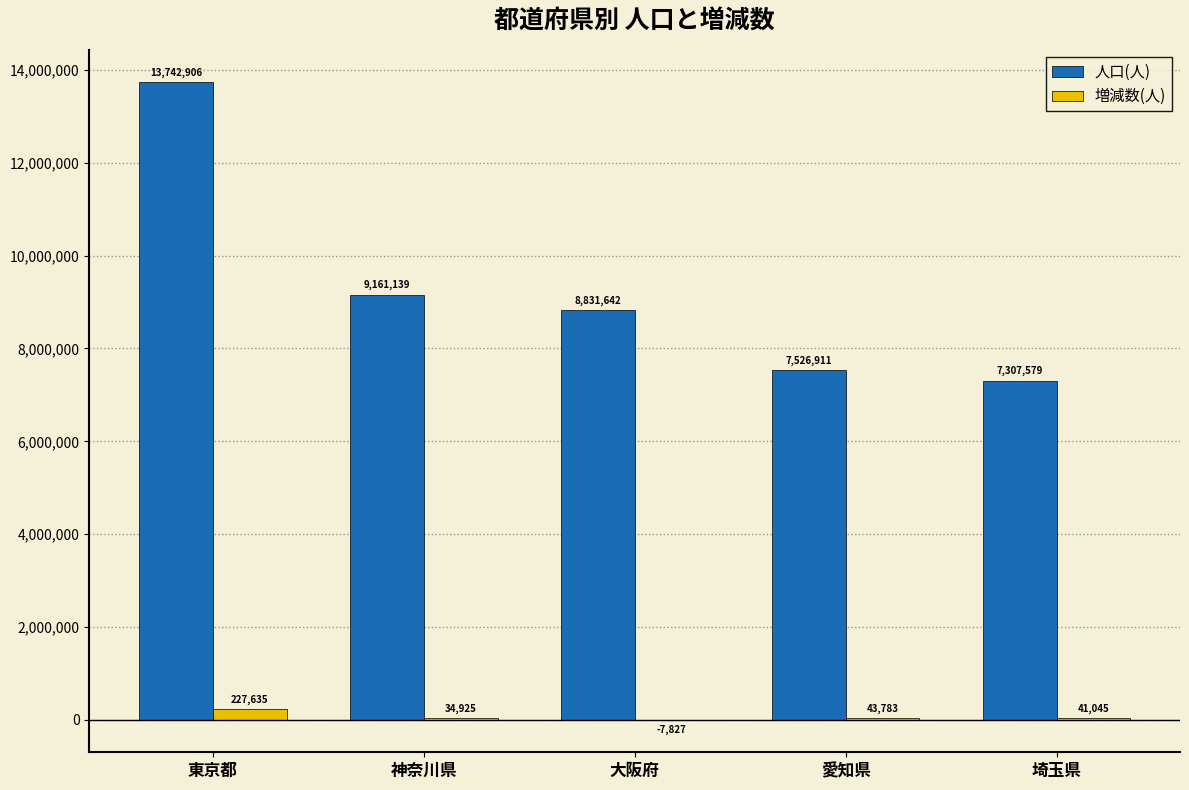

Reading left to right, list all the values displayed in this chart.

人口(人): 13742906	9161139	8831642	7526911	7307579
増減数(人): 227635	34925	-7827	43783	41045